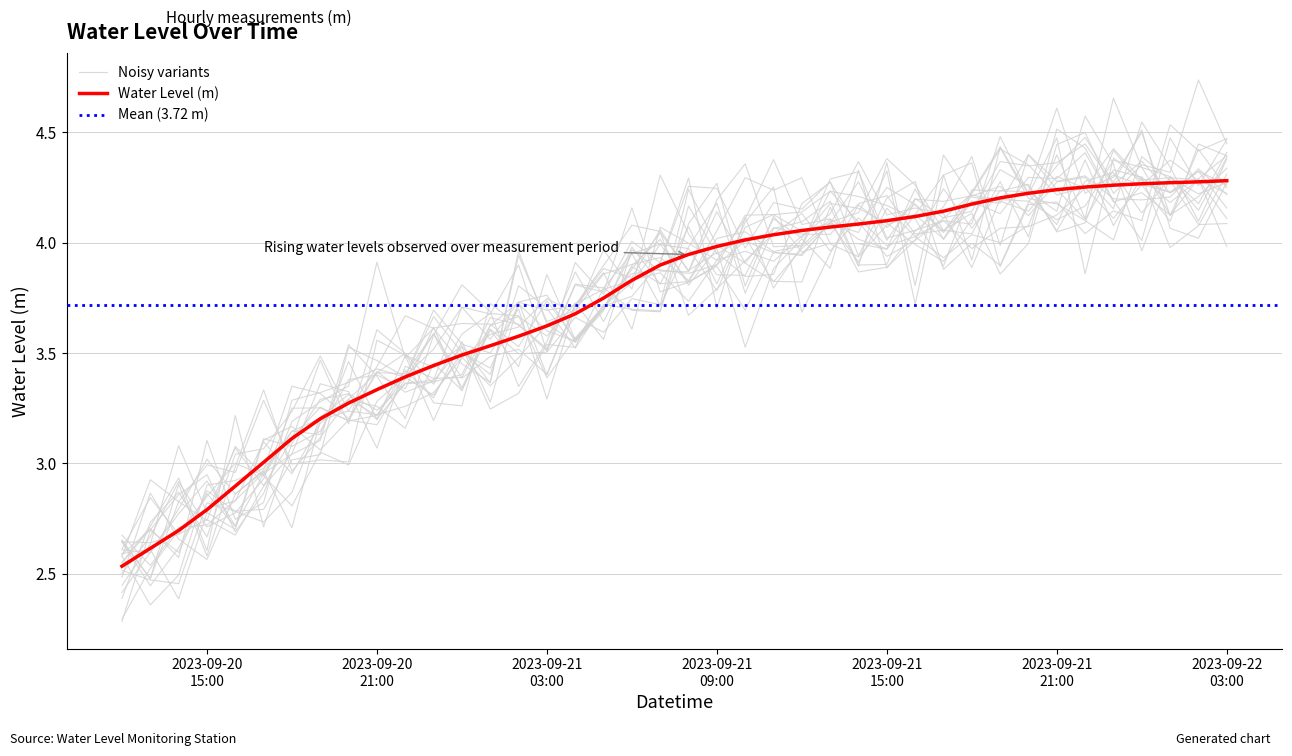

Reading left to right, extract all data points from this chart.

2.5	2.6	2.7	2.8	2.9	3.0	3.1	3.2	3.3	3.3	3.4	3.4	3.5	3.5	3.6	3.6	3.7	3.7	3.8	3.9	3.9	4.0	4.0	4.0	4.1	4.1	4.1	4.1	4.1	4.1	4.2	4.2	4.2	4.2	4.3	4.3	4.3	4.3	4.3	4.3